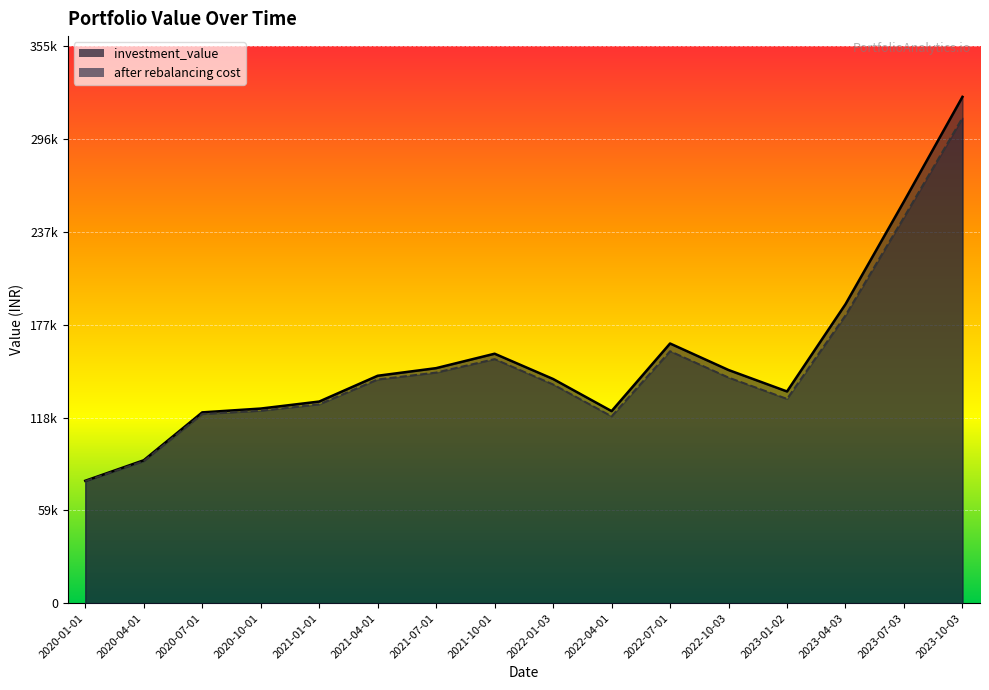

Rank the series by their average value, from lowest to highest.

after rebalancing cost, investment_value